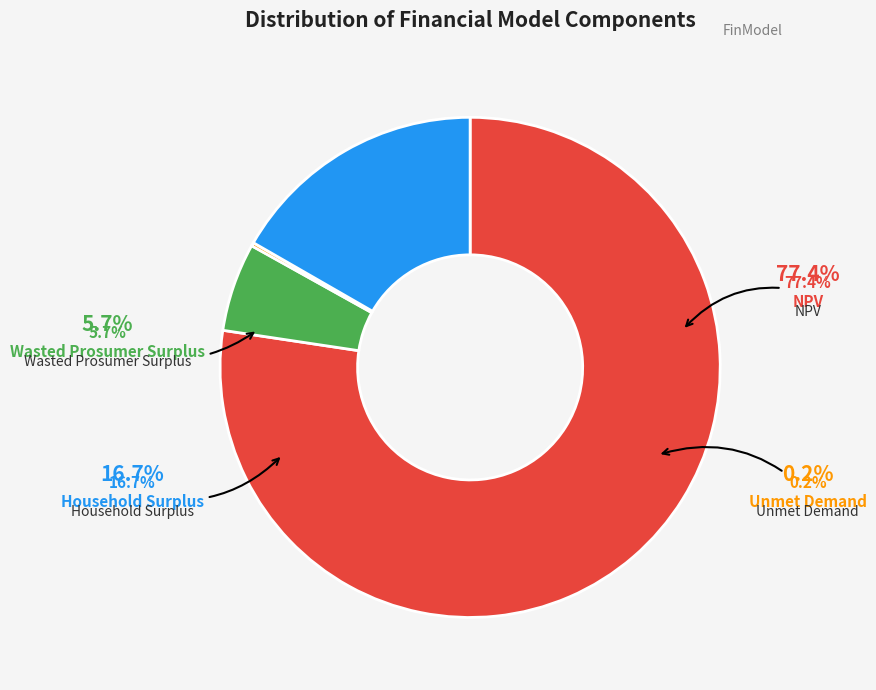

Is there a majority slice in this chart?

Yes